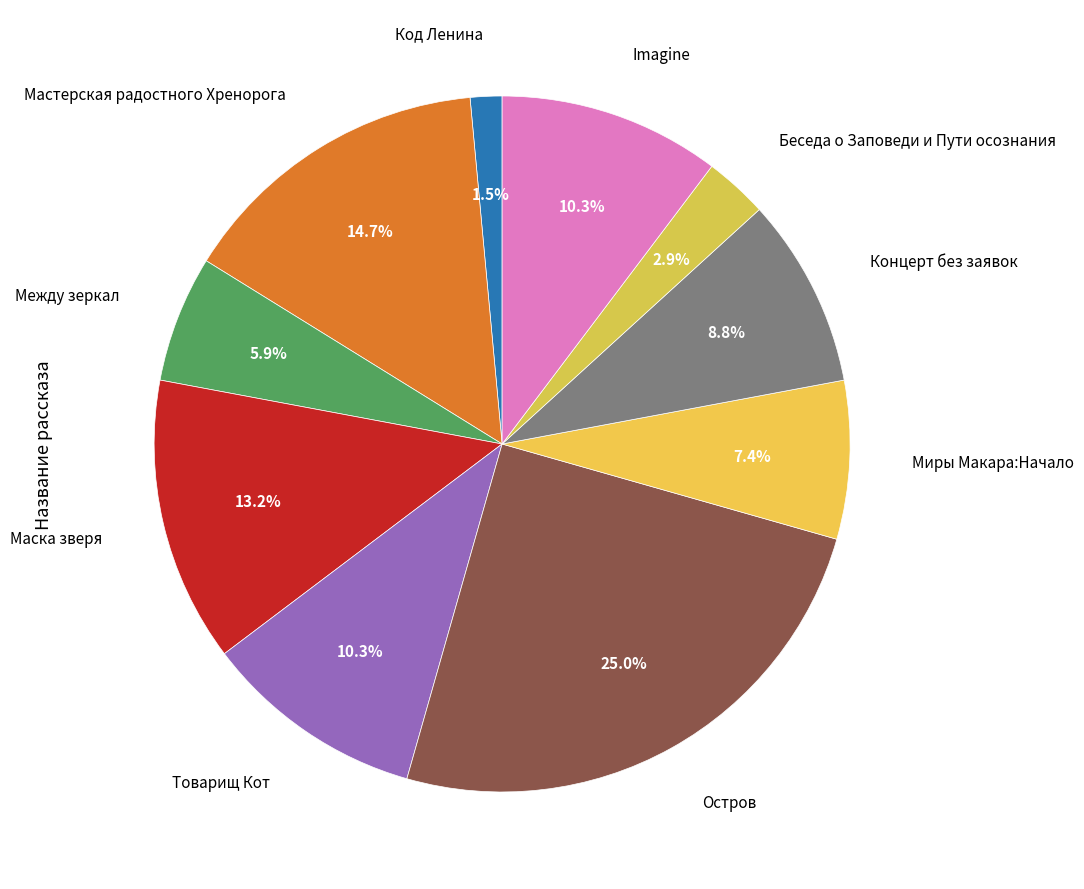

How many segments does this pie chart have?

10